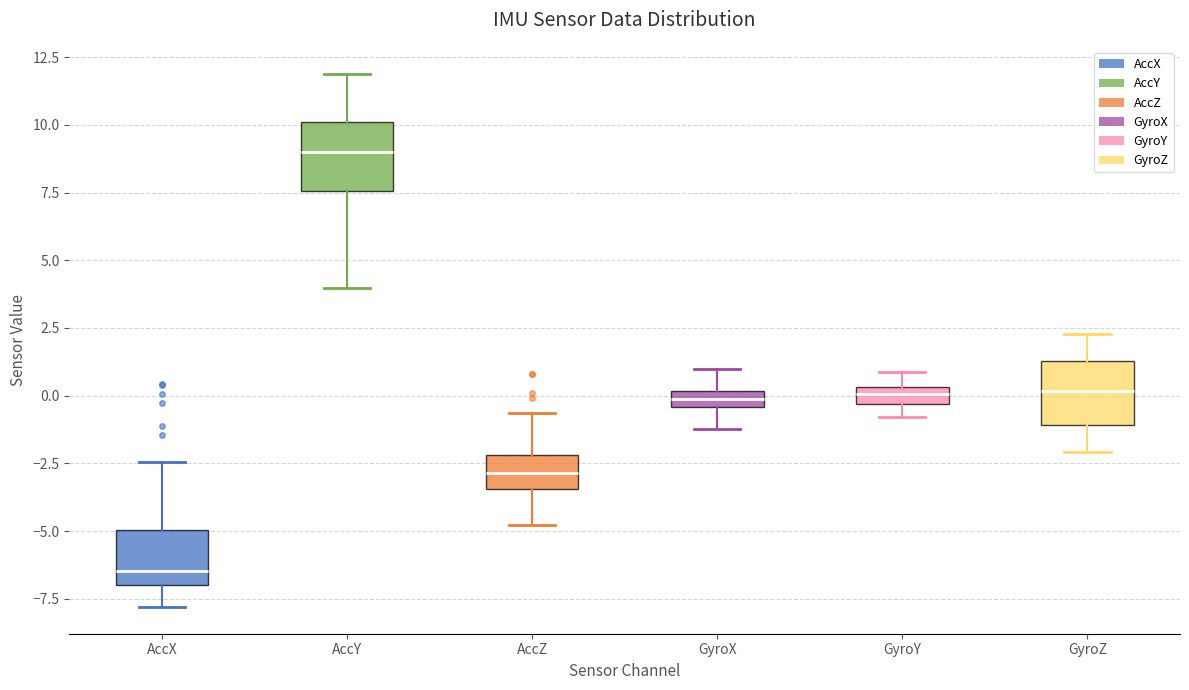

Which box's median line is the lowest?

AccX